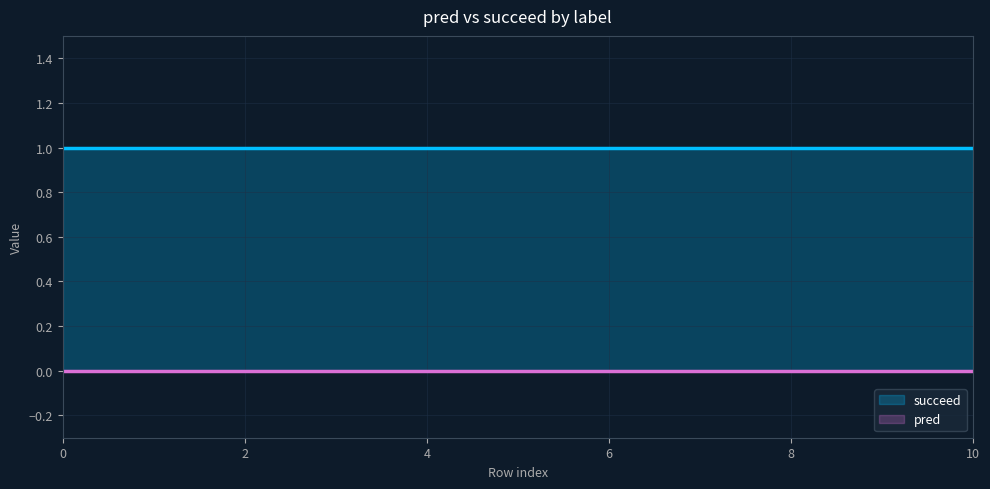

Reading left to right, extract all data points from this chart.

pred: 0	0	0	0	0	0	0	0	0	0	0	0	0	0	0	0	0	0	0	0
succeed: 1	1	1	1	1	1	1	1	1	1	1	1	1	1	1	1	1	1	1	1